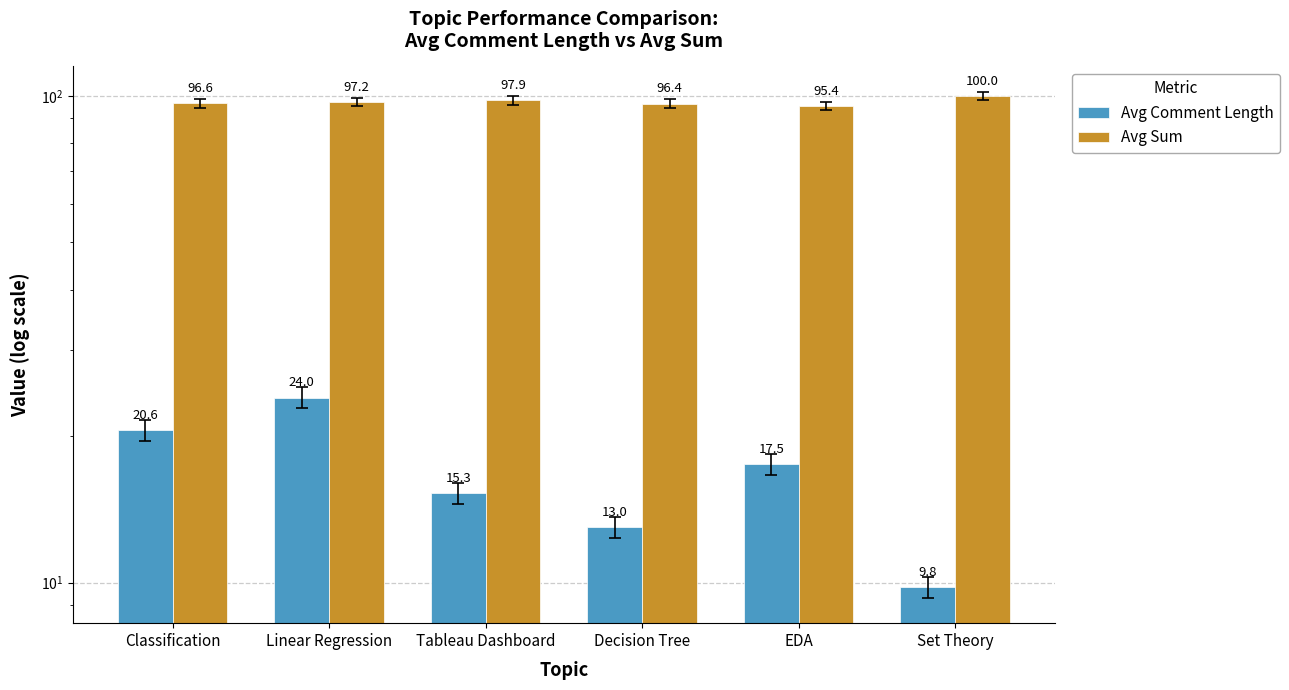

Reading right to left, extract all data points from this chart.

Avg Comment Length: Set Theory=9.8	EDA=17.5	Decision Tree=13.0	Tableau Dashboard=15.3	Linear Regression=24.0	Classification=20.6
Avg Sum: Set Theory=100.0	EDA=95.4	Decision Tree=96.4	Tableau Dashboard=97.9	Linear Regression=97.2	Classification=96.6